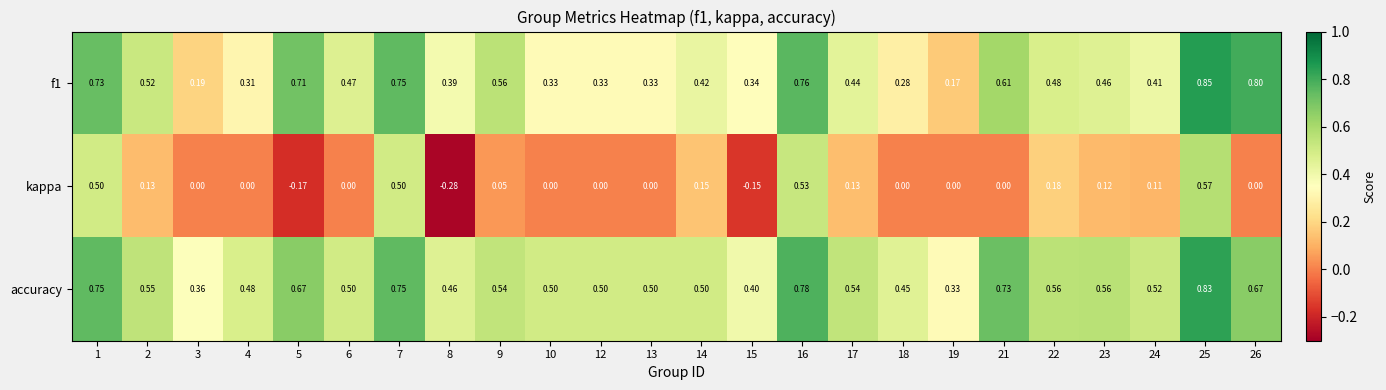

What is the total value across all series at 13?

0.8